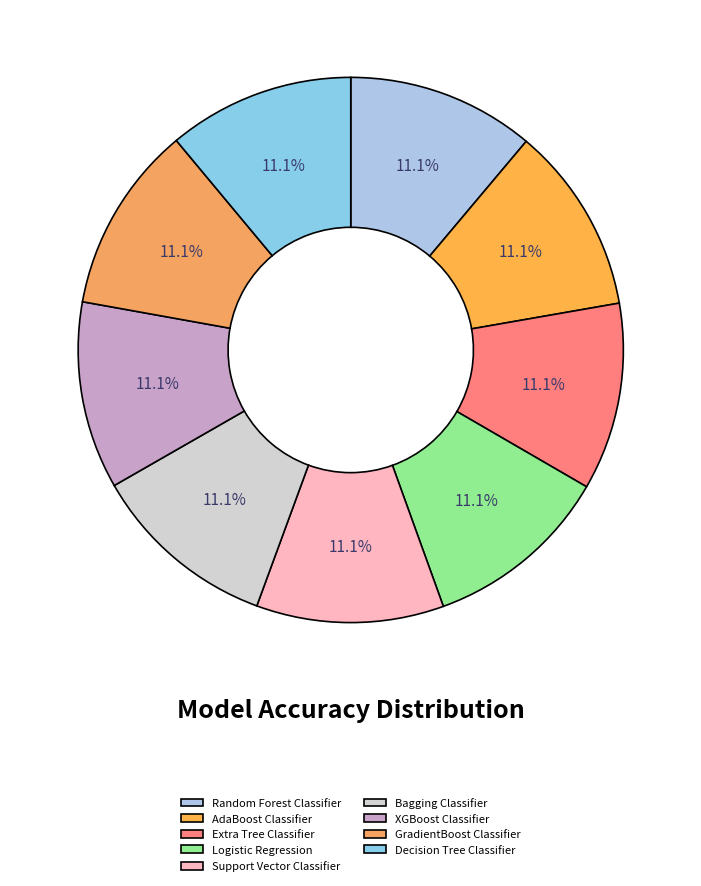

Count the number of slices in the pie.

9